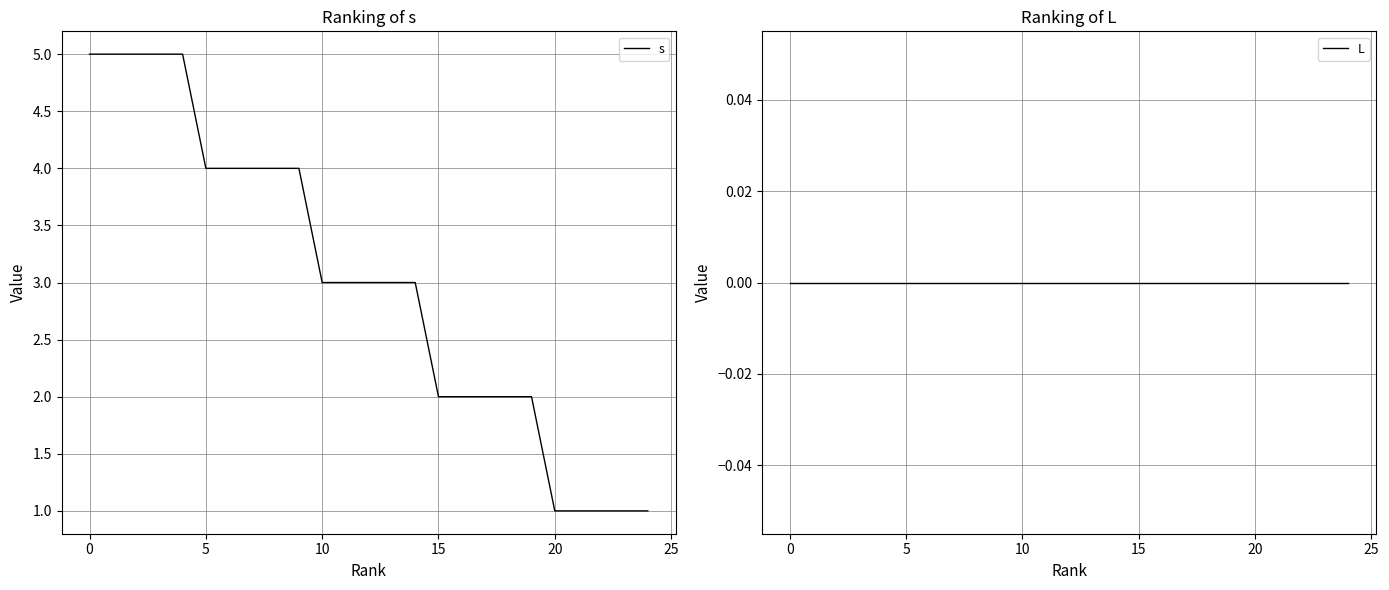

True or false: L and s cross at least once.

False